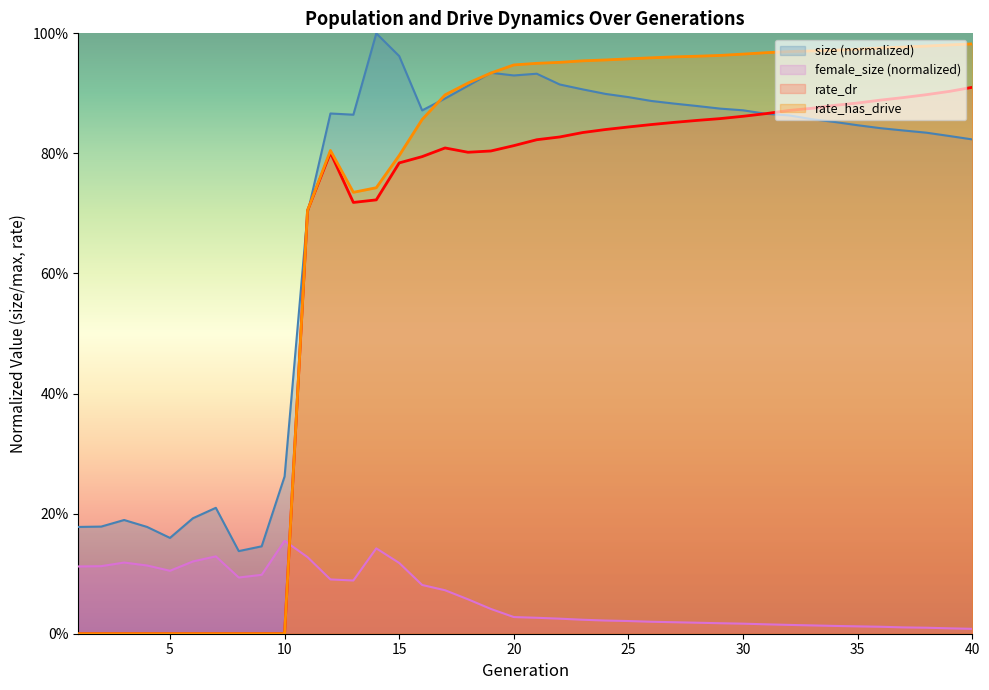

True or false: female_size and size intersect in this chart.

False